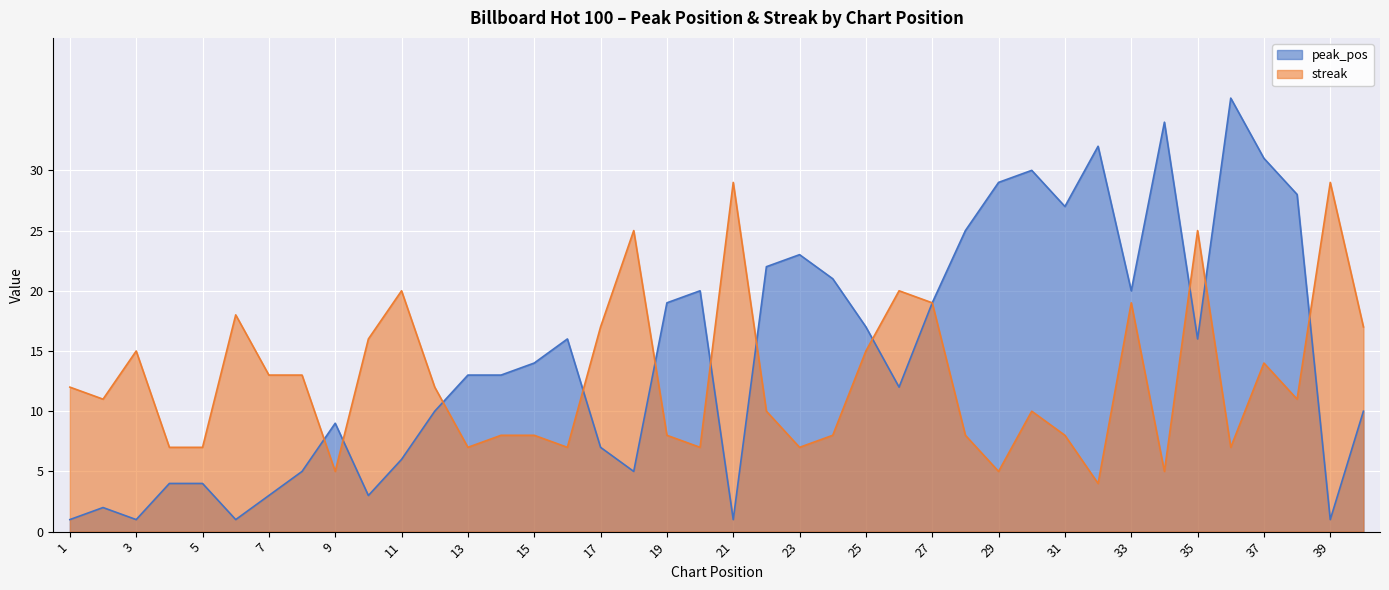

What is the value of the streak point at the 37th from the left?

14